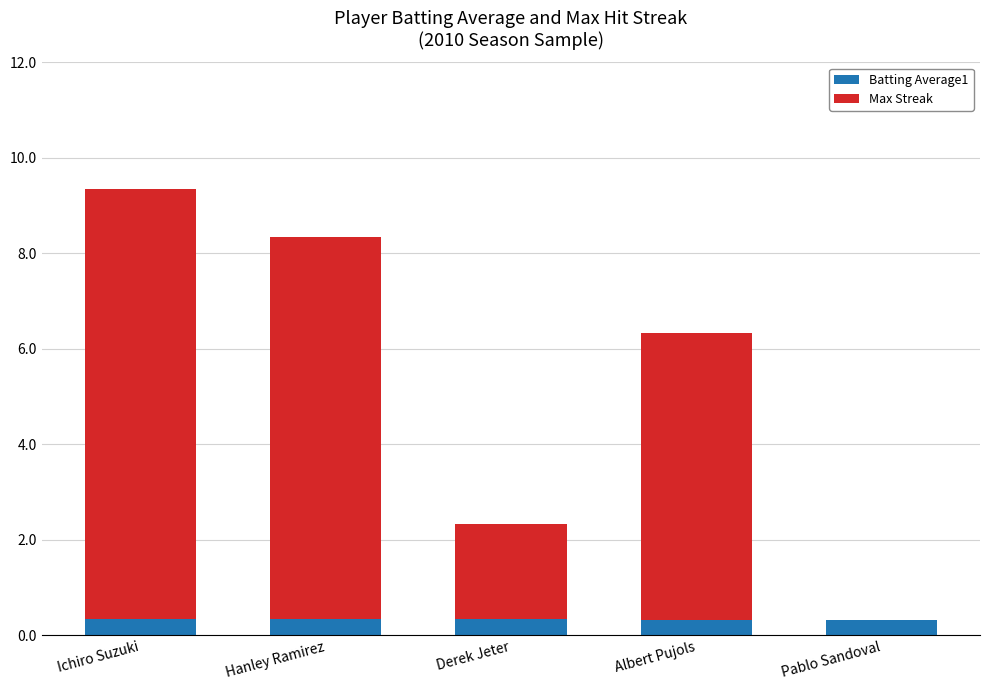

How many data points does each series have?

5